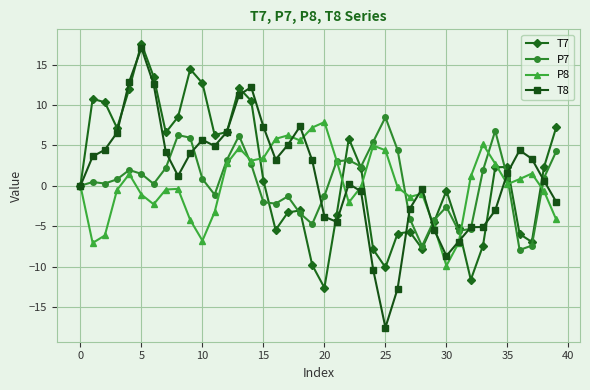

What is the sum of all T8 values?

54.4